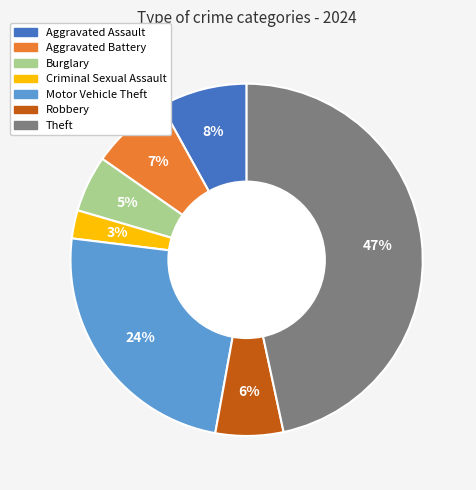

Between Burglary and Robbery, which is larger?

Robbery